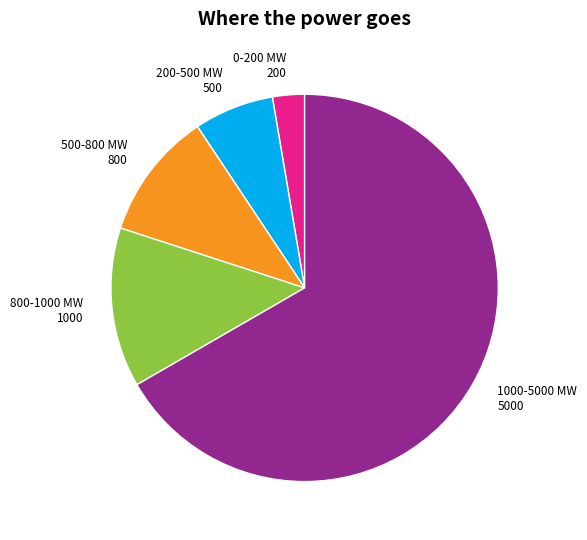

Which category accounts for the majority?

1000-5000 MW 5000